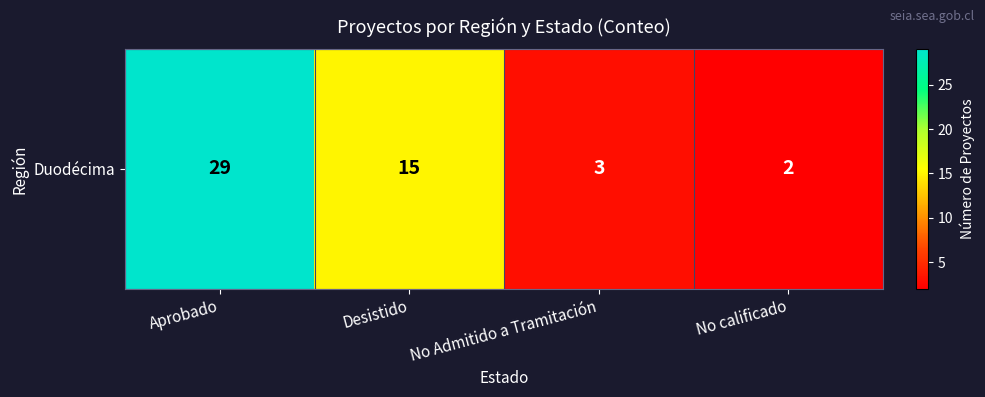

At which label is the value closest to 15?

Desistido